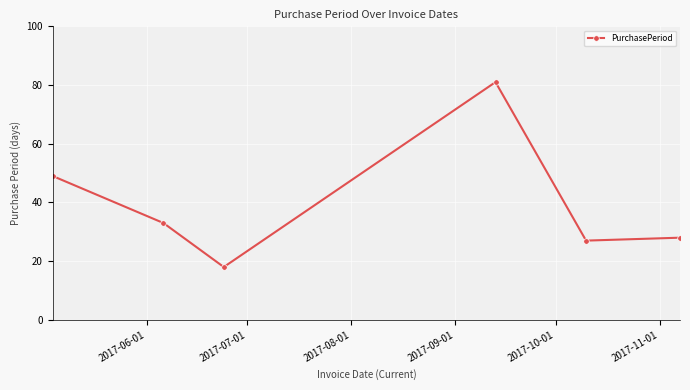

What is the sum of all values?

236